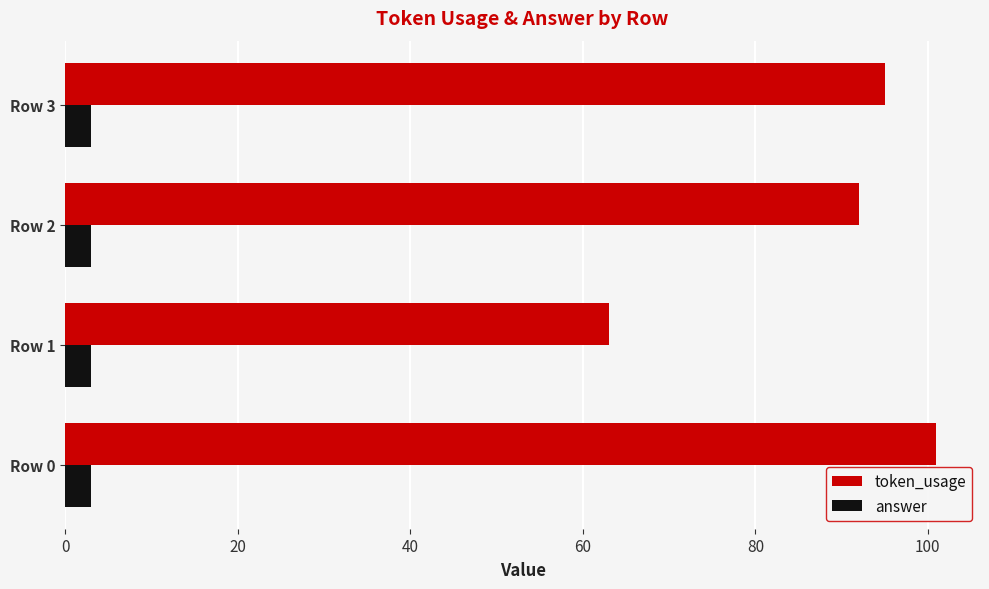

True or false: answer has a value of 3 at Row 0.

True